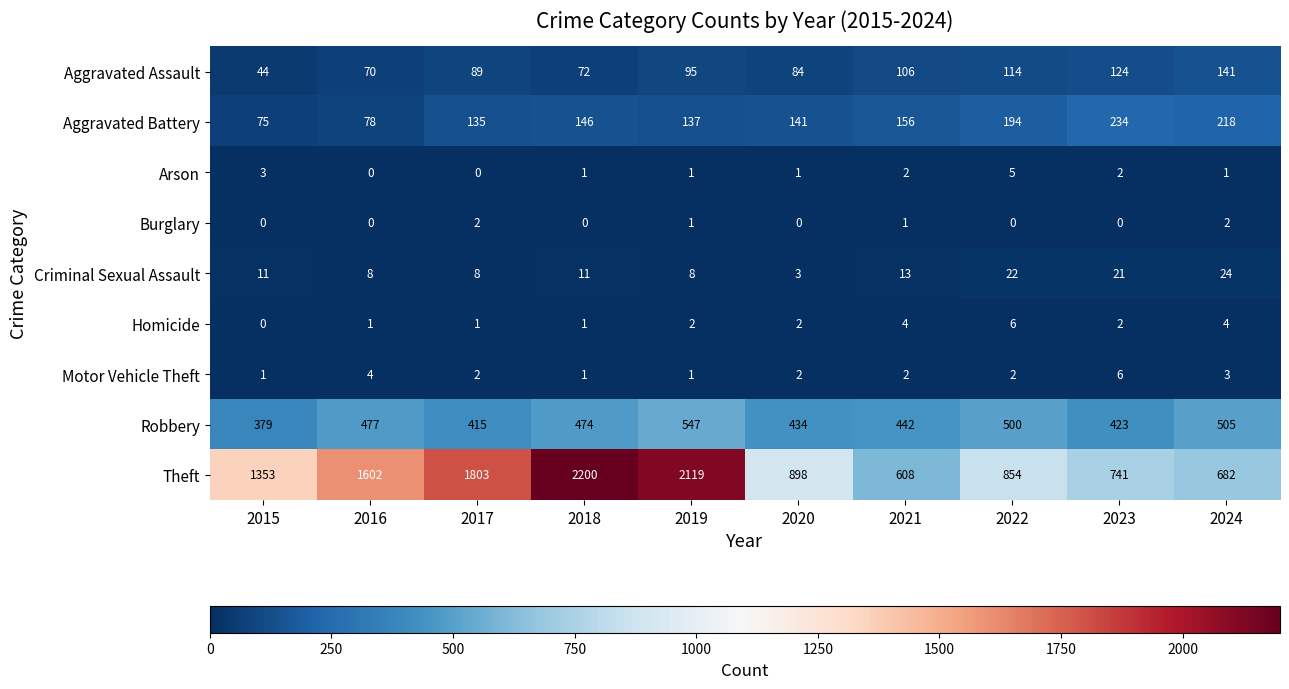

What is the difference between the highest and lowest values at 2015?

1353